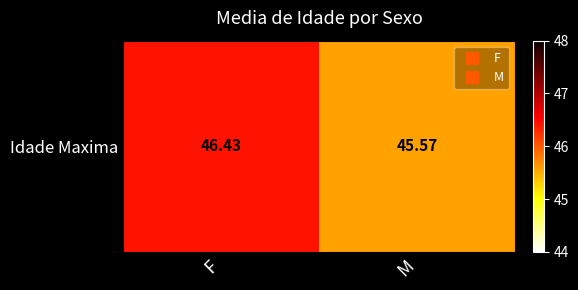

What is the average value?

46.0